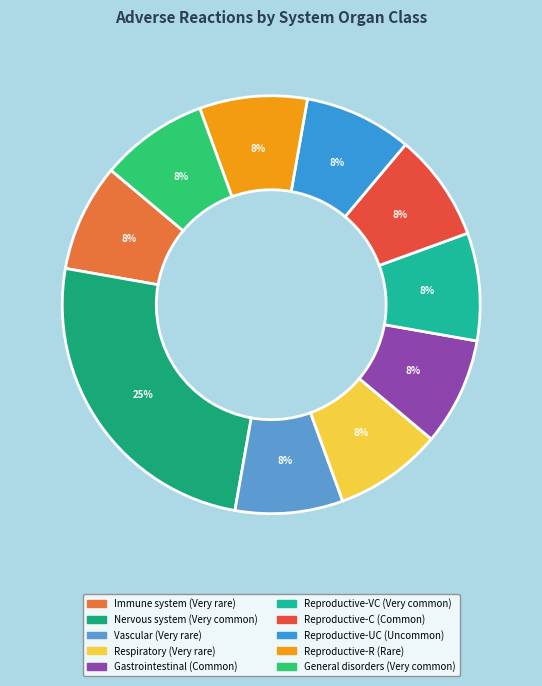

Which category has the smallest portion of the pie?

Immune system disorders